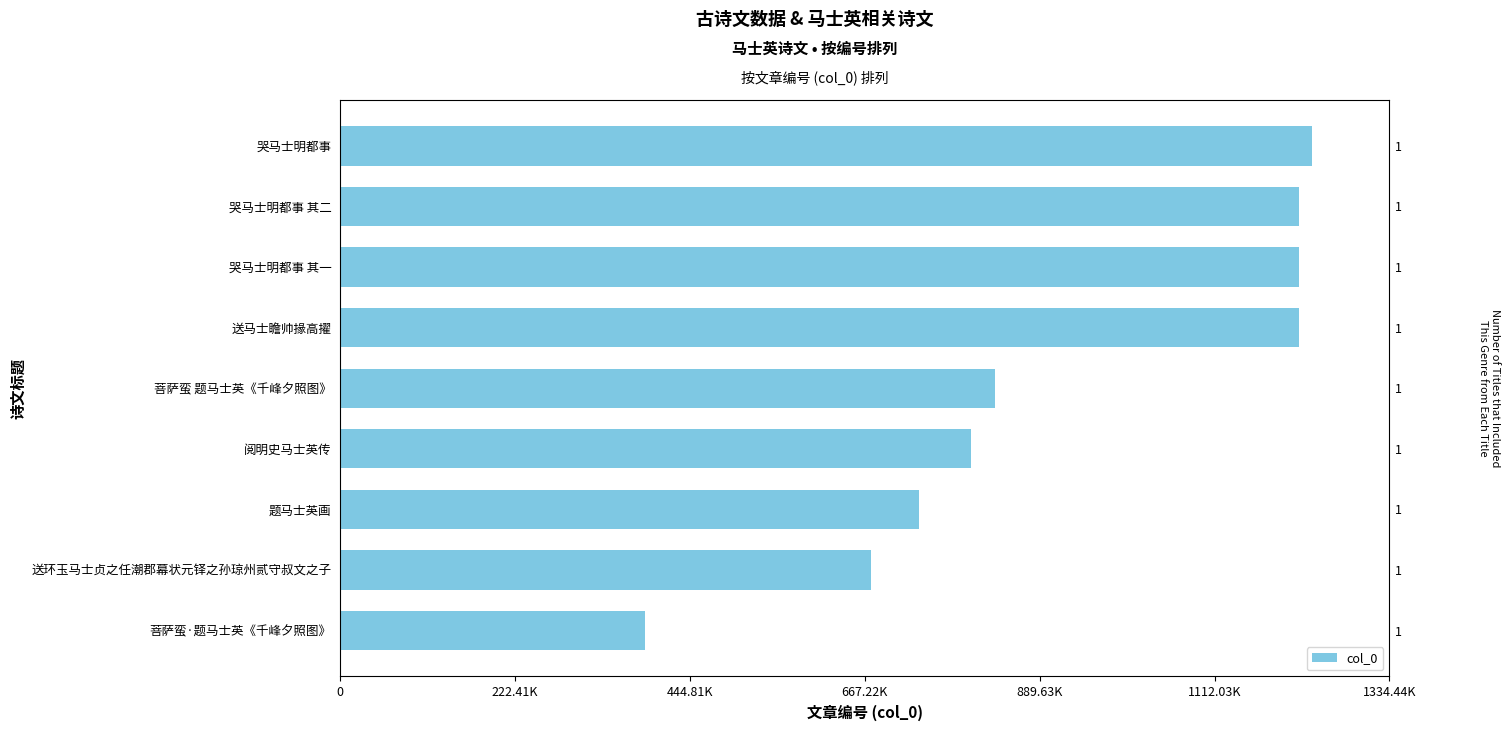

Reading left to right, extract all data points from this chart.

387712	674638	736029	802119	833458	1218905	1219111	1219112	1235593